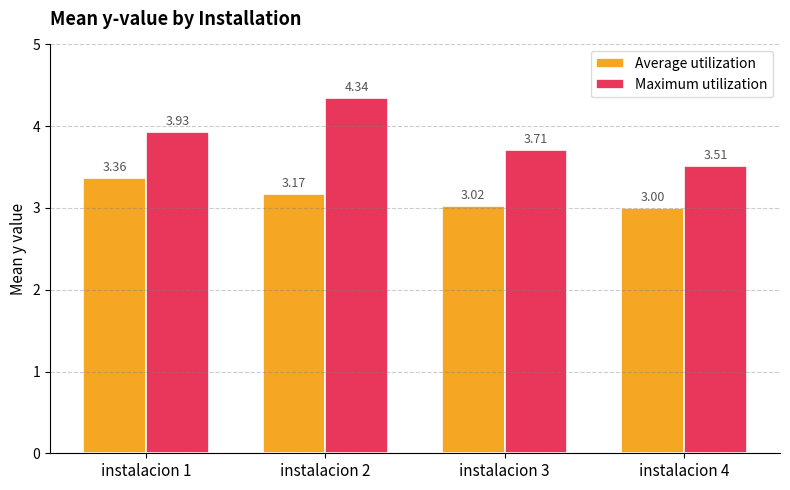

What is the value of the Average utilization bar at the 3rd from the left?

3.0